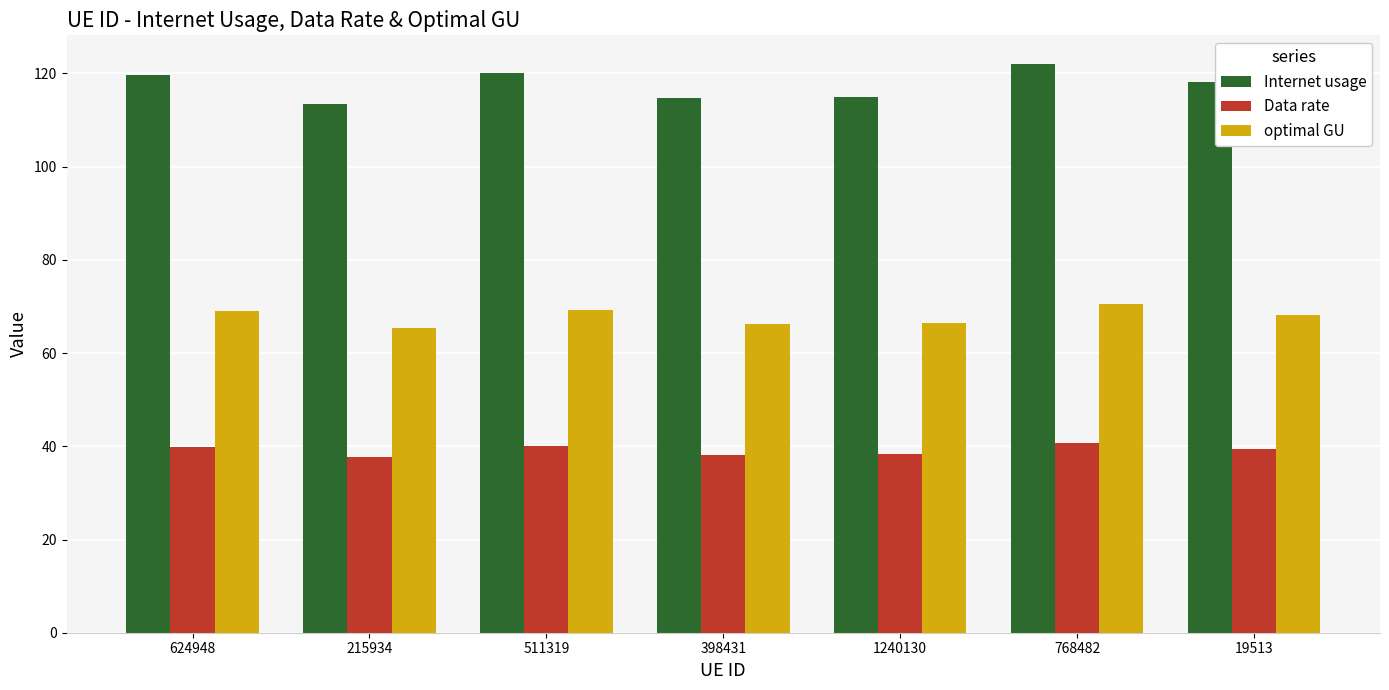

What is the minimum value shown in the chart?

37.8